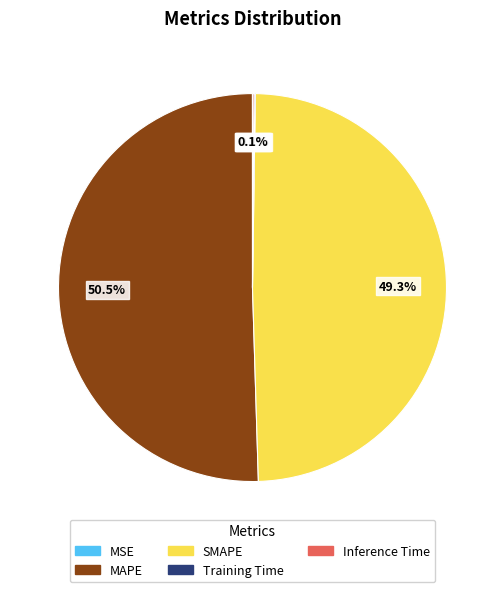

What is the largest slice in the pie chart?

MAPE